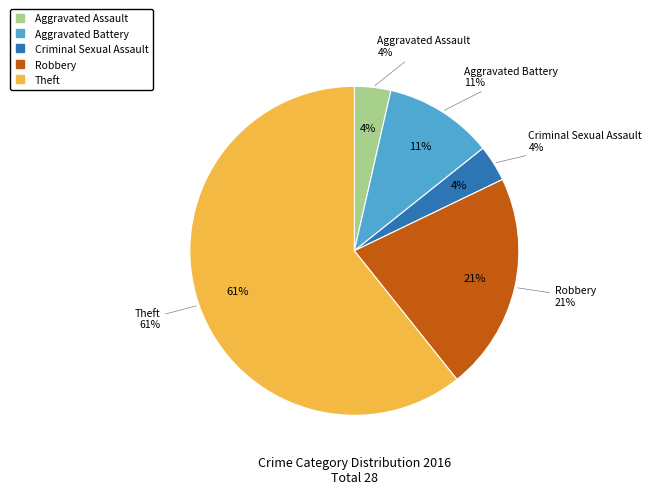

What percentage is the Aggravated Assault slice, to the nearest percent?

4%